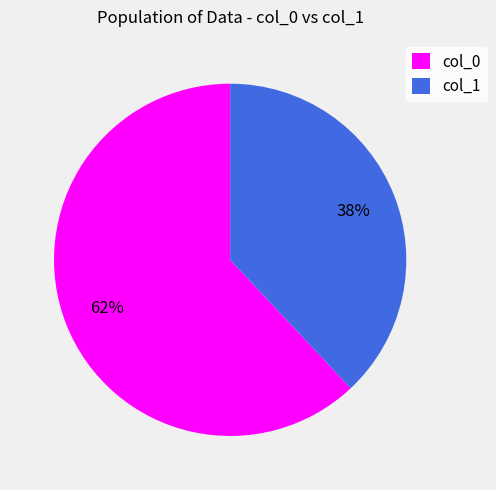

Rank the categories by value from lowest to highest.

col_1, col_0